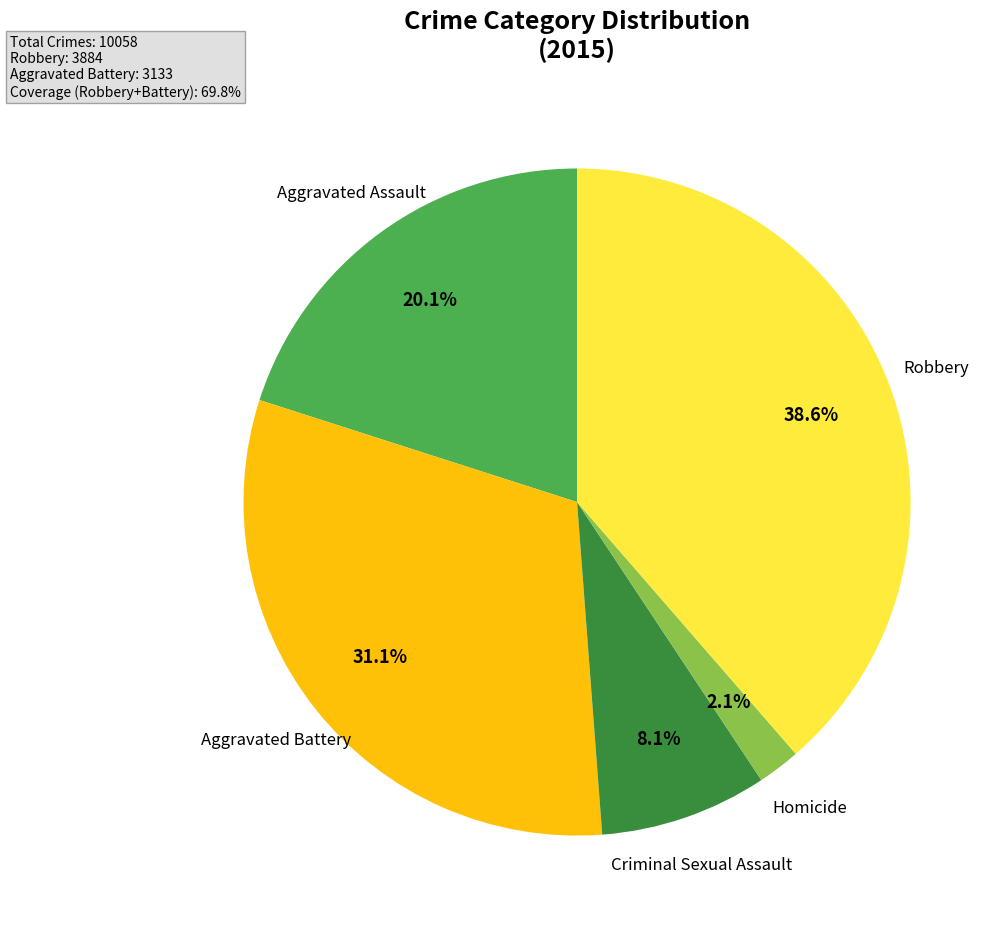

Is there a majority slice in this chart?

No